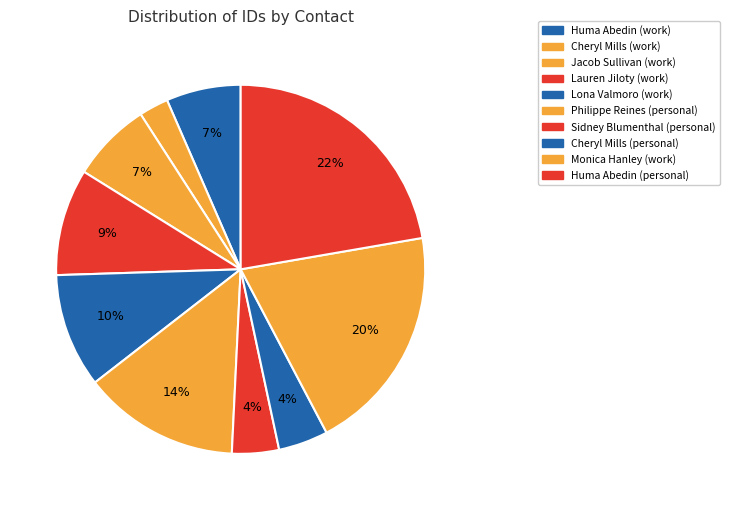

What is the ratio of the value at Cheryl Mills (personal) to the value at Lona Valmoro (work)?

0.4